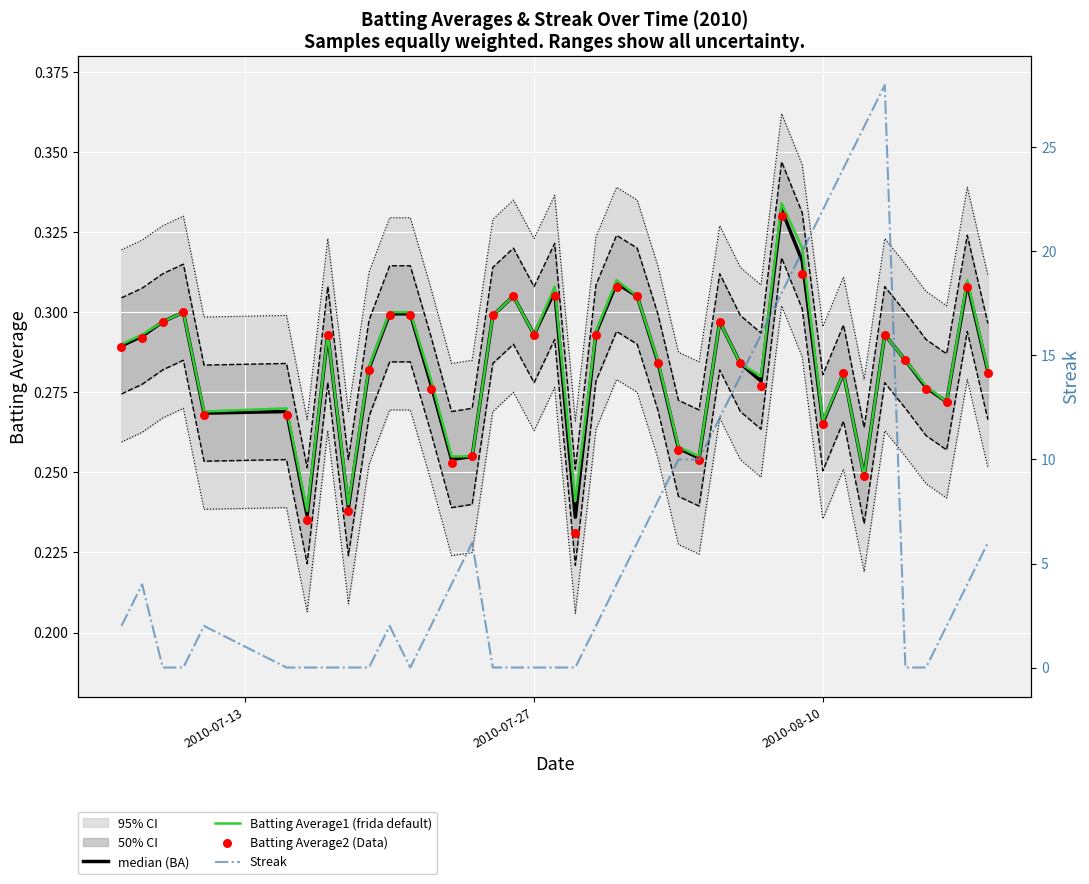

Which series reaches the maximum Y coordinate?

Streak